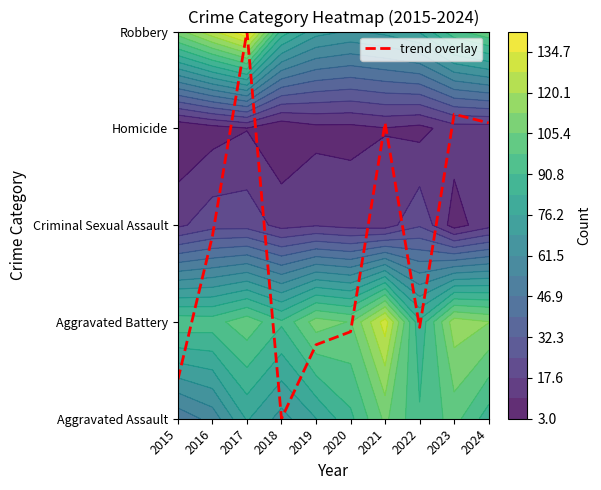

How many values are below 1?

5